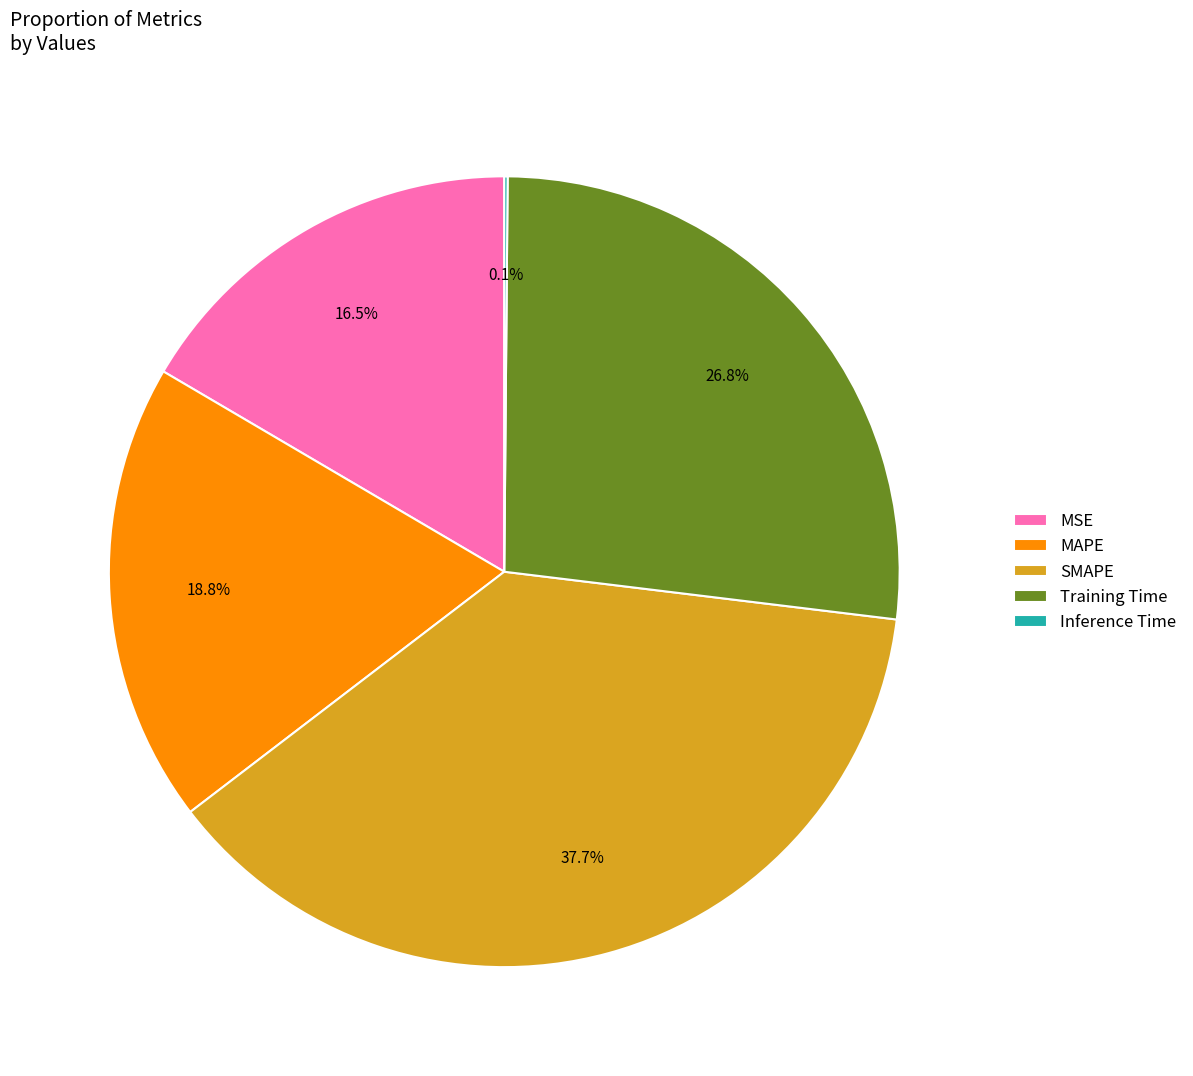

To the nearest percent, what is the difference between the largest and smallest slice percentages?

38%